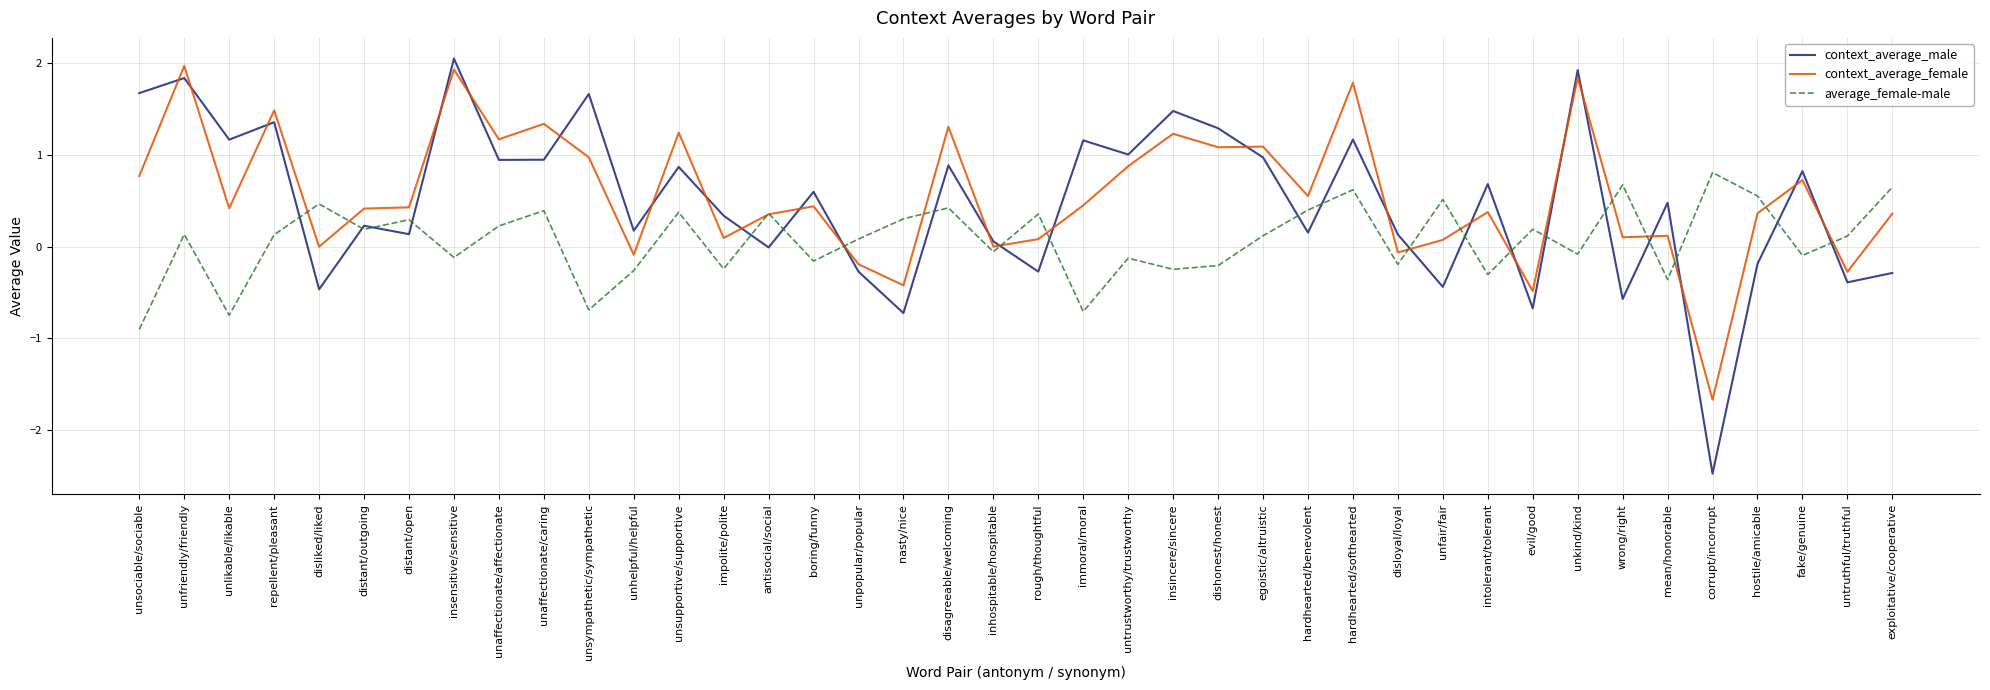

Is the value of context_average_male at untrustworthy/trustworthy greater than the value of context_average_female at unkind/kind?

No